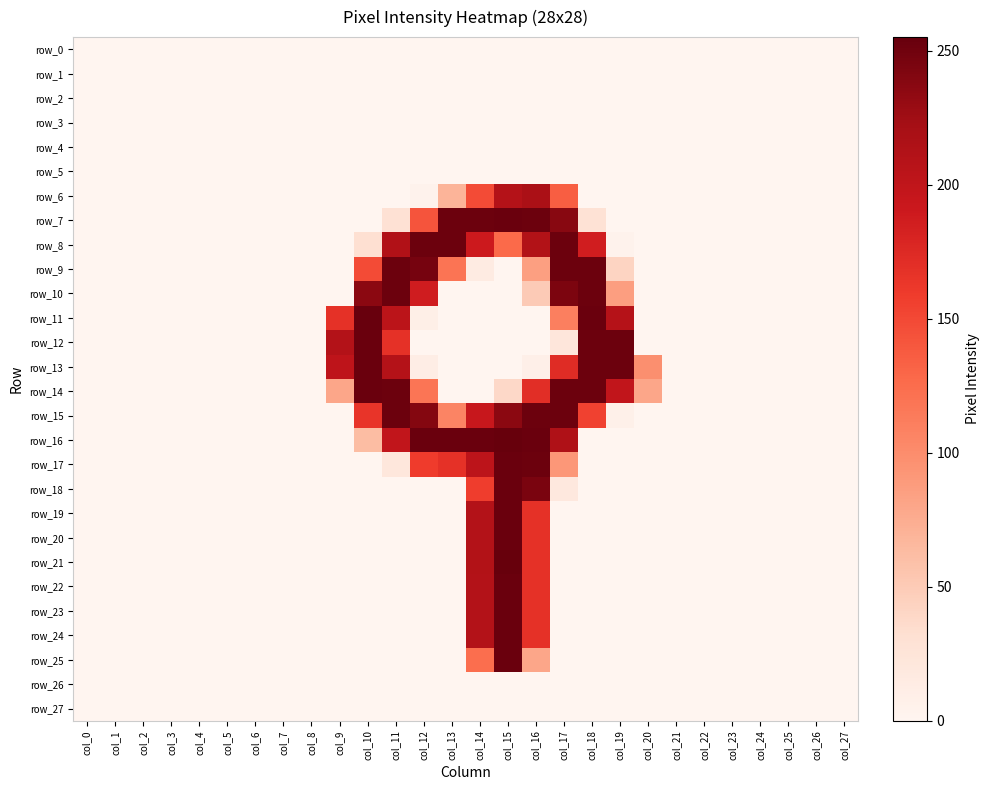

Which series has the largest range (max minus min)?

row_16